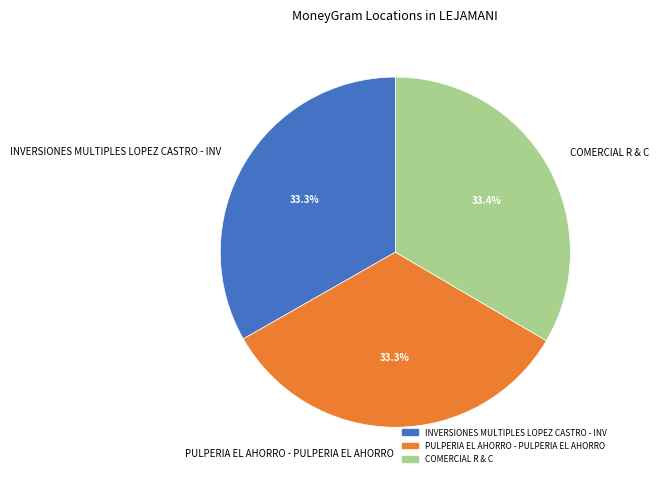

Does COMERCIAL R & C represent more than half of the total?

No